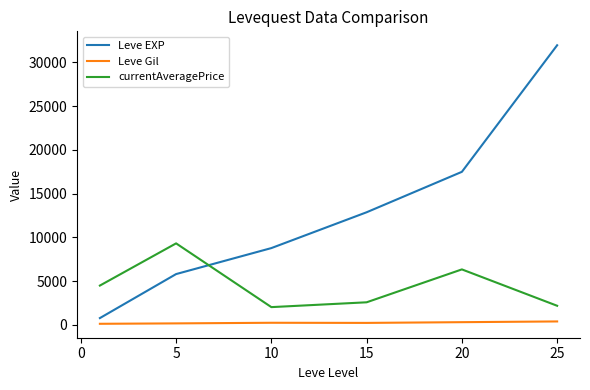

Which series has the largest range (max minus min)?

Leve EXP